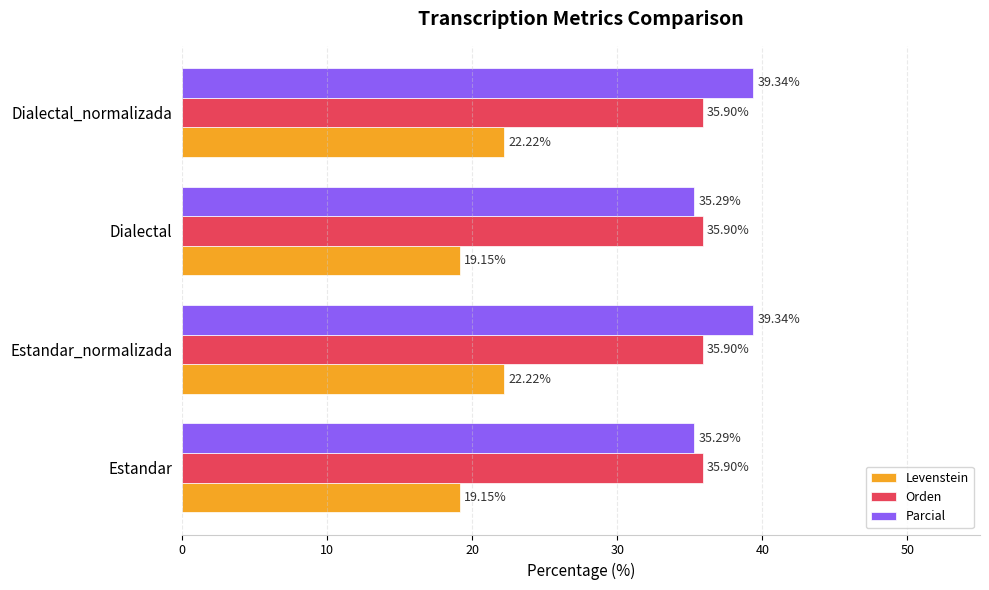

Which series changed the most between Estandar and Dialectal_normalizada?

Parcial